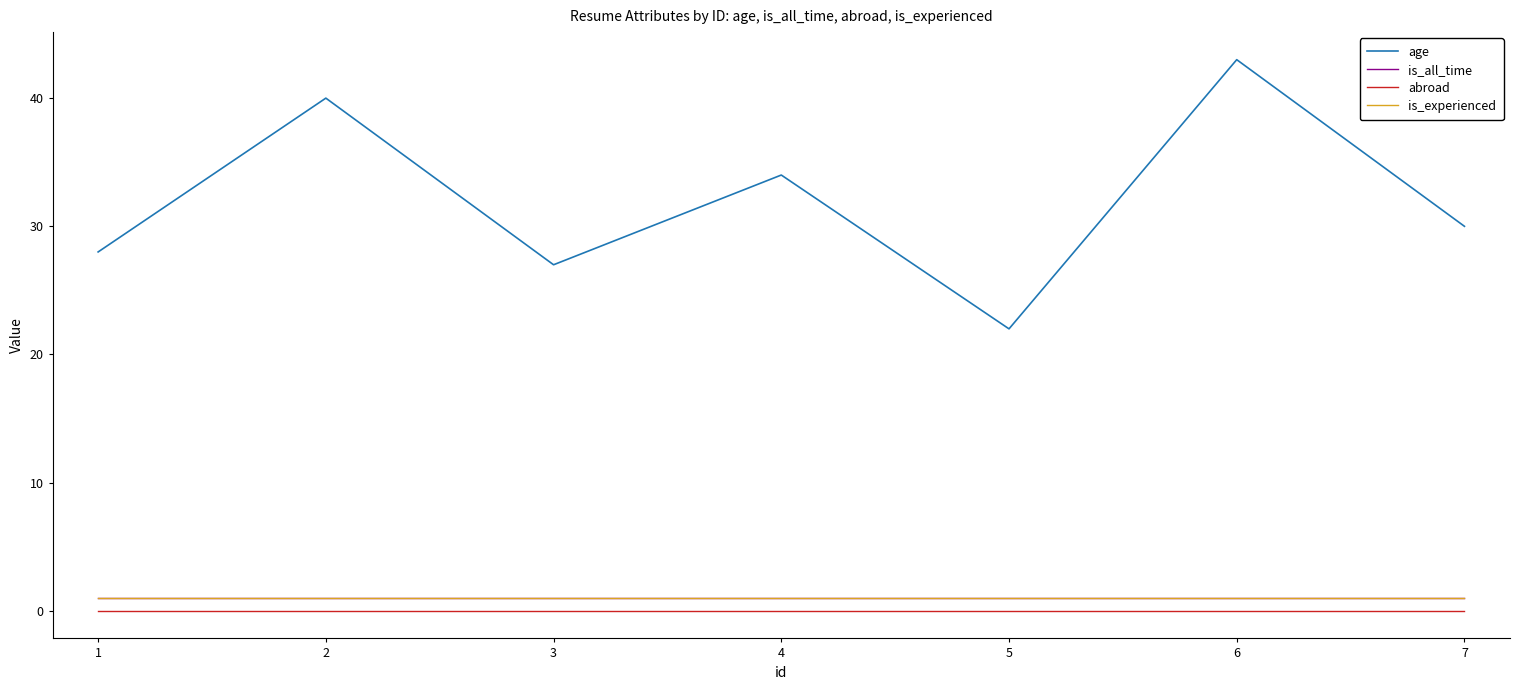

Does the chart display data point markers on the line(s)?

No